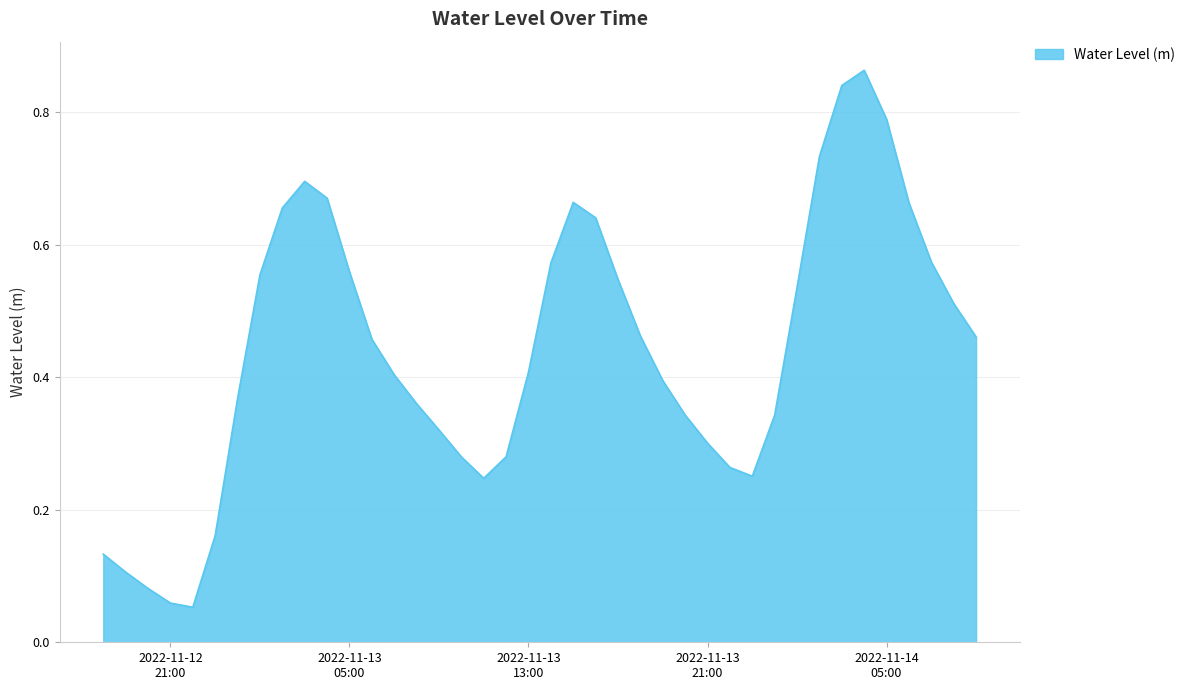

Which label corresponds to the smallest value in the chart?

2022-11-12 22:00:00